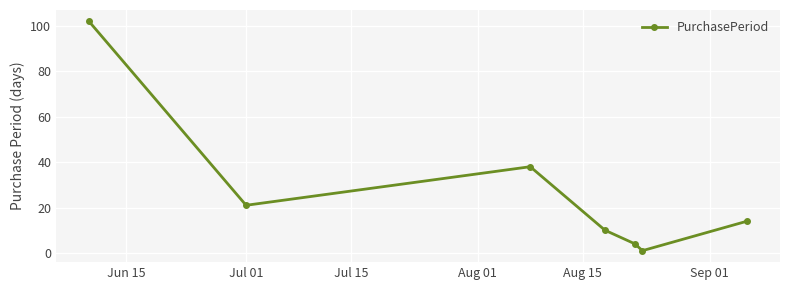

How many interior local valleys (lower than both neighbors) does the data have?

2